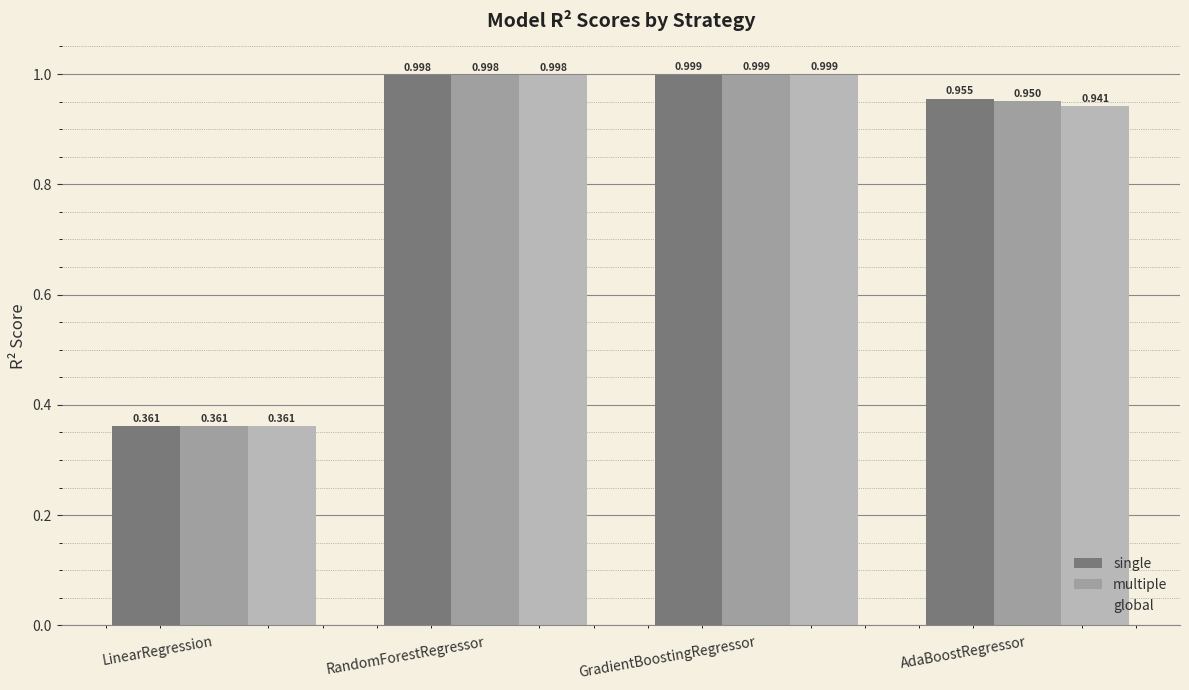

What is the difference between the second highest and minimum values in the single series?

0.6